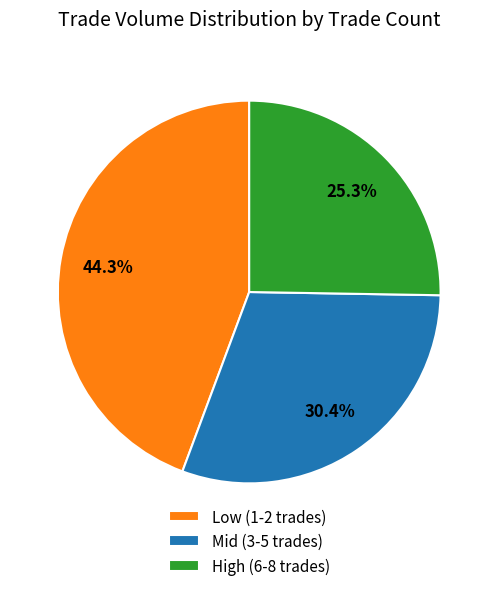

Does Low (1-2 trades) account for over 50% of the chart?

No